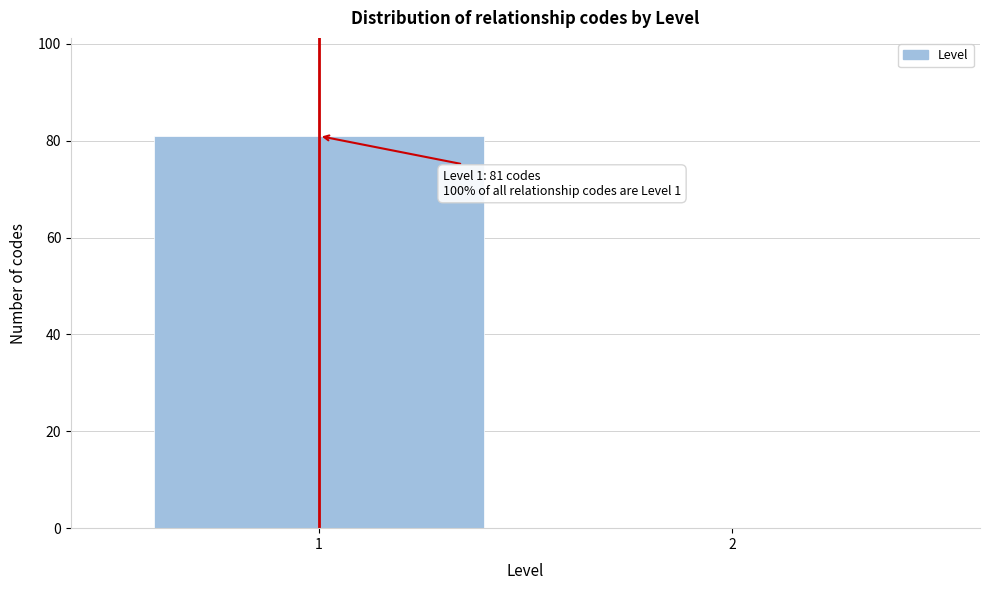

Reading left to right, what are all the values shown in this chart?

1=81	2=0